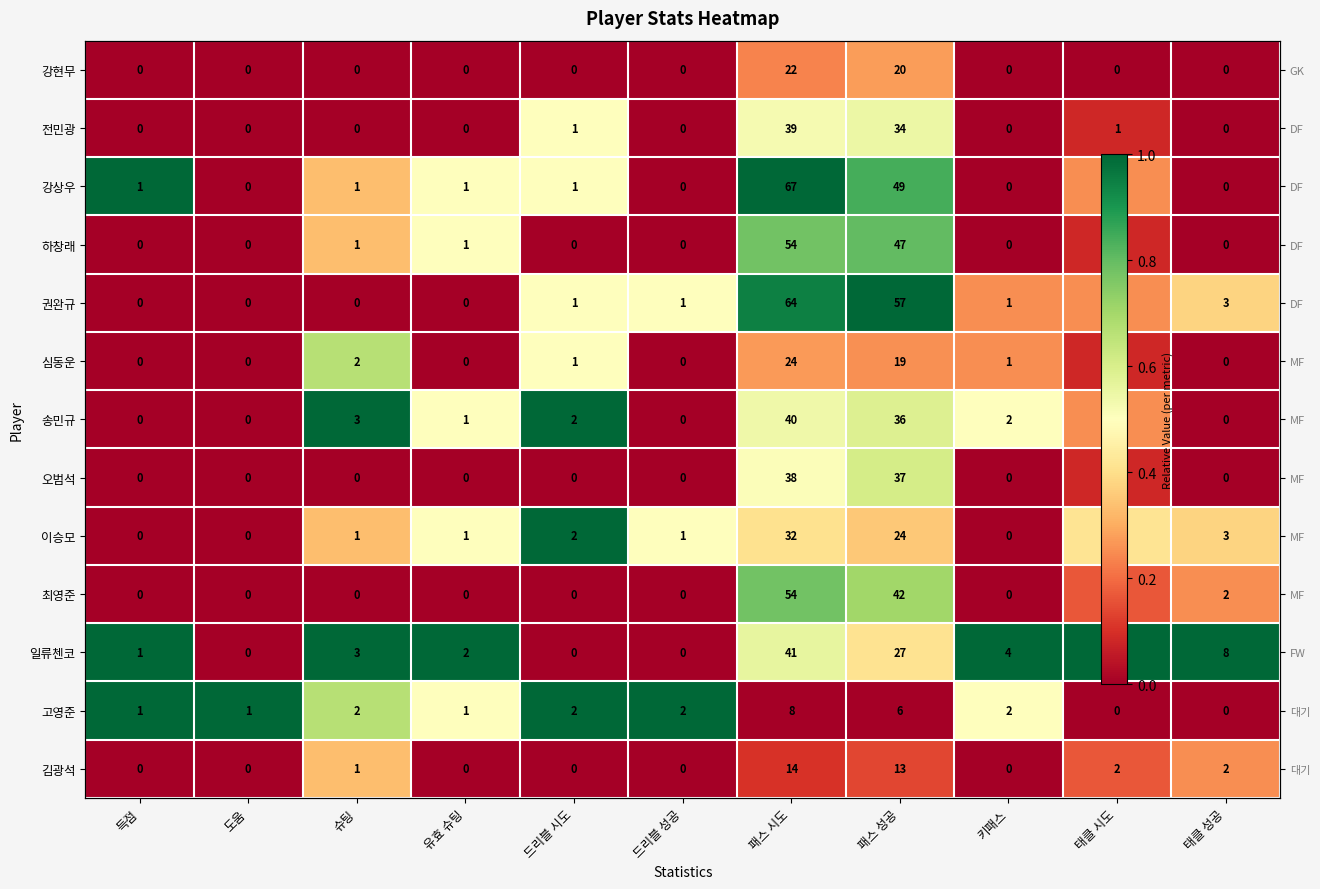

How many categories are shown in the chart?

11